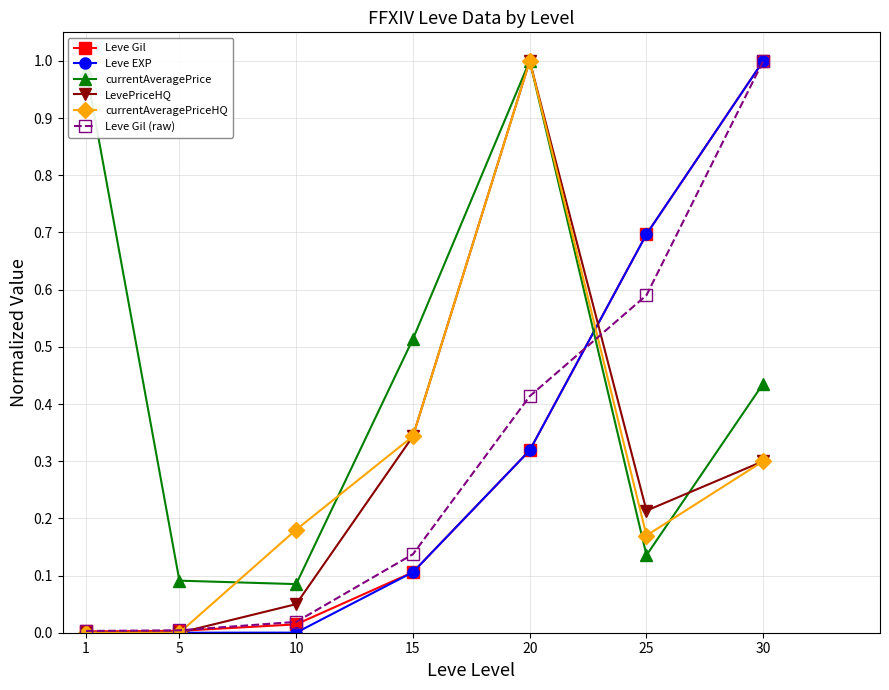

True or false: Leve EXP has more than 2 points higher than both neighbors.

False